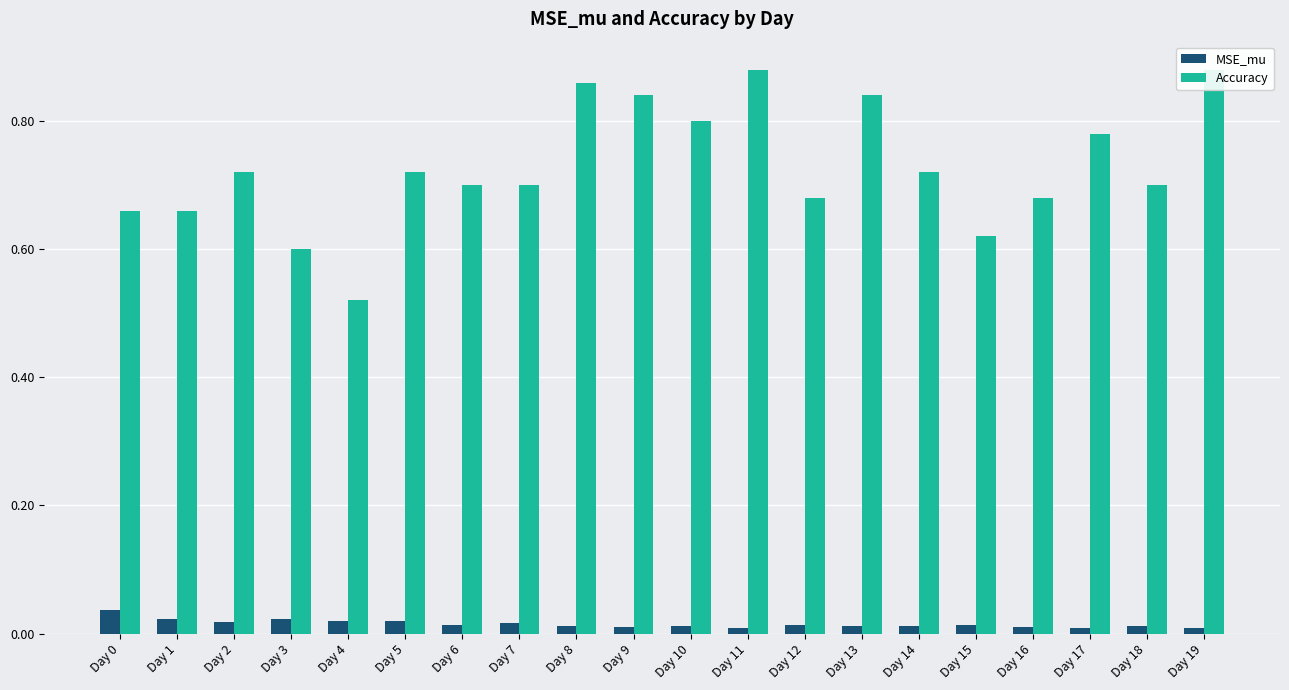

What is the difference between the highest and lowest values at Day 18?

0.7